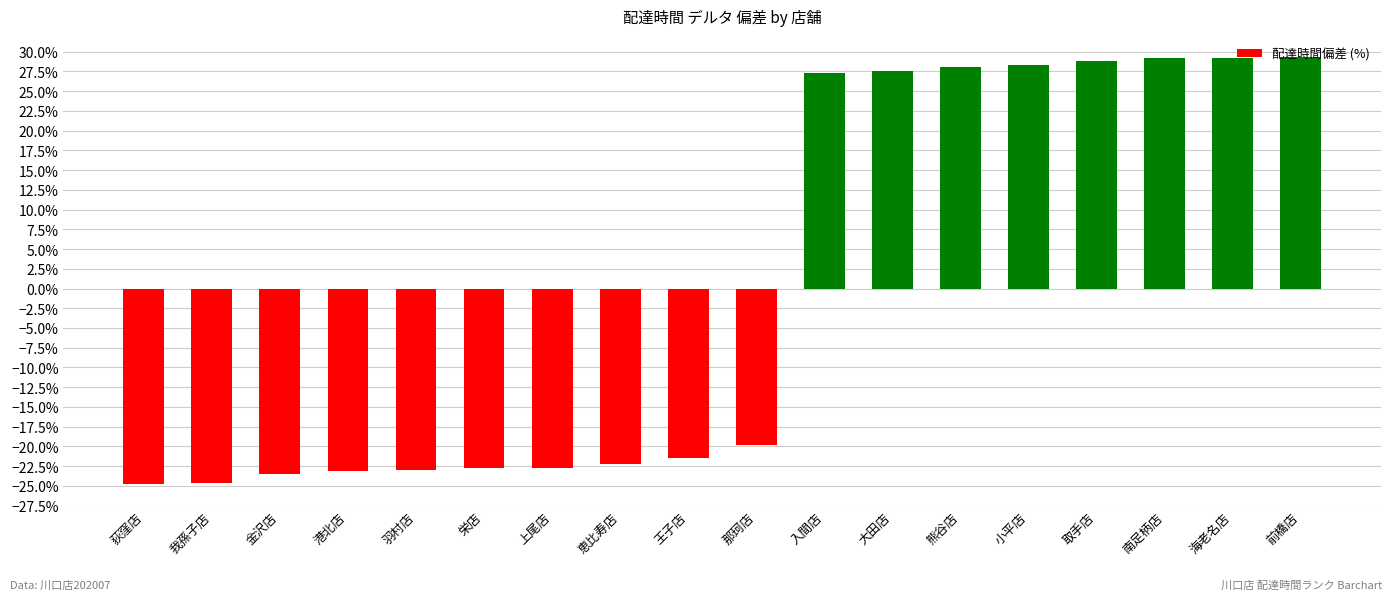

What is the label of the 8th bar from the right?

入間店